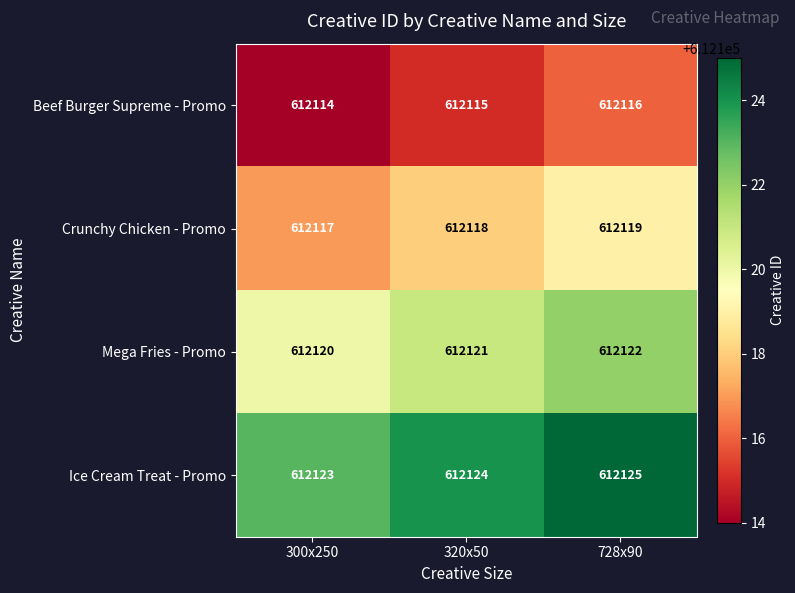

Reading right to left, transcribe all the data shown in this chart.

Beef Burger Supreme - Promo: 728x90=612116	320x50=612115	300x250=612114
Crunchy Chicken - Promo: 728x90=612119	320x50=612118	300x250=612117
Mega Fries - Promo: 728x90=612122	320x50=612121	300x250=612120
Ice Cream Treat - Promo: 728x90=612125	320x50=612124	300x250=612123